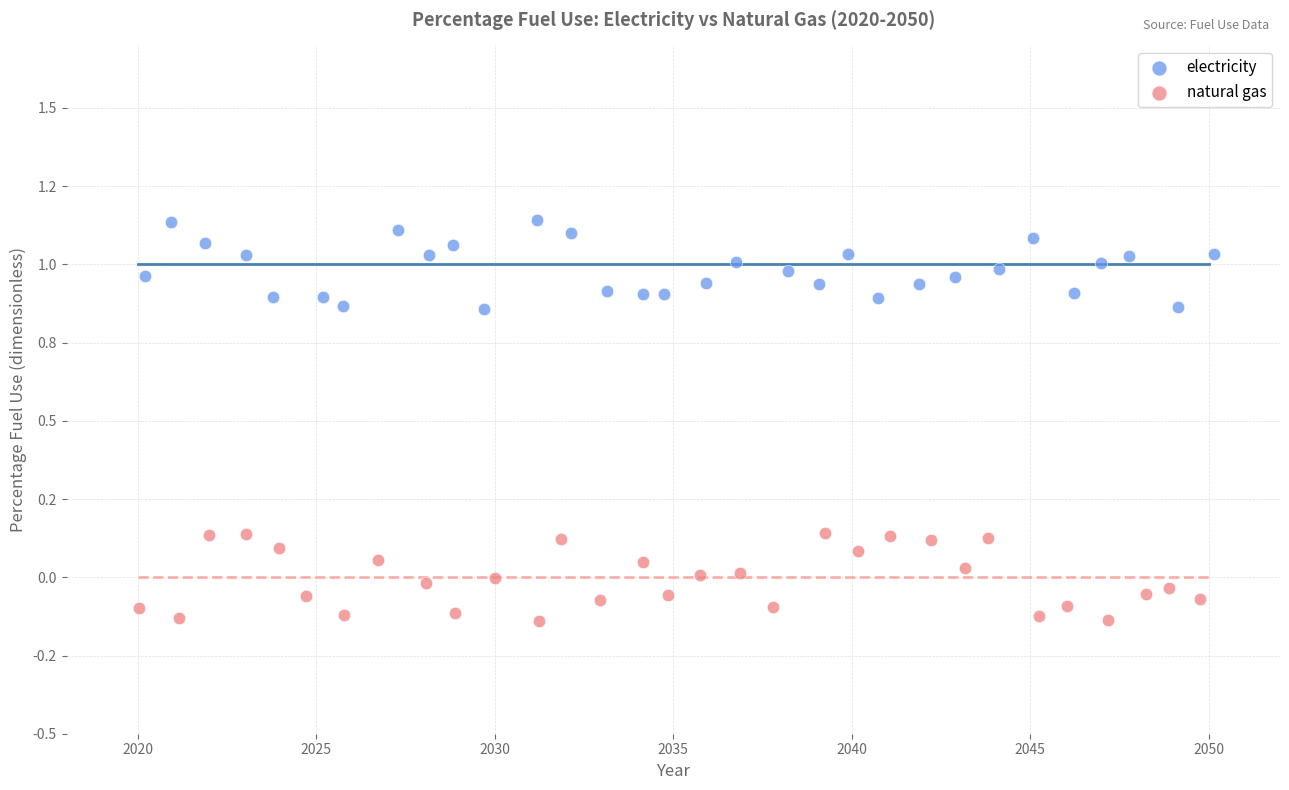

Which series reaches the minimum Y coordinate?

natural gas